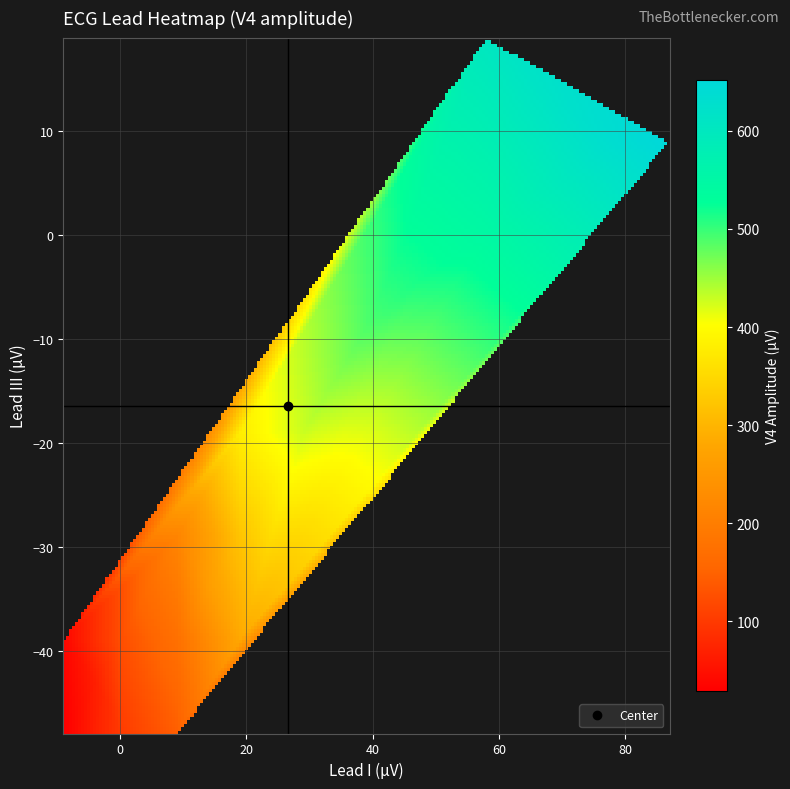

How many values in I_vals are below zero?

8